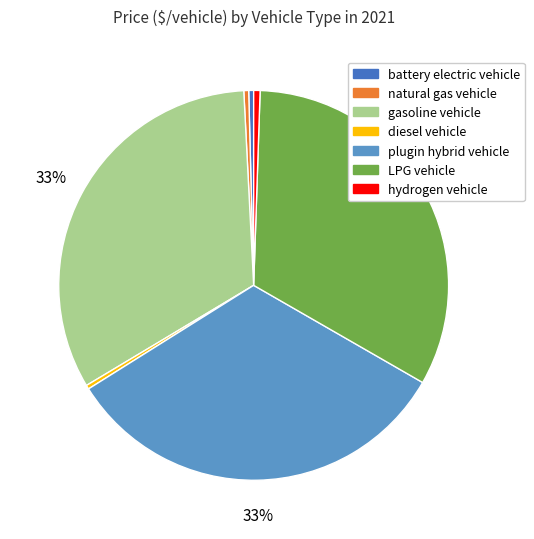

The plugin hybrid vehicle slice represents 46% of the pie. True or false?

False